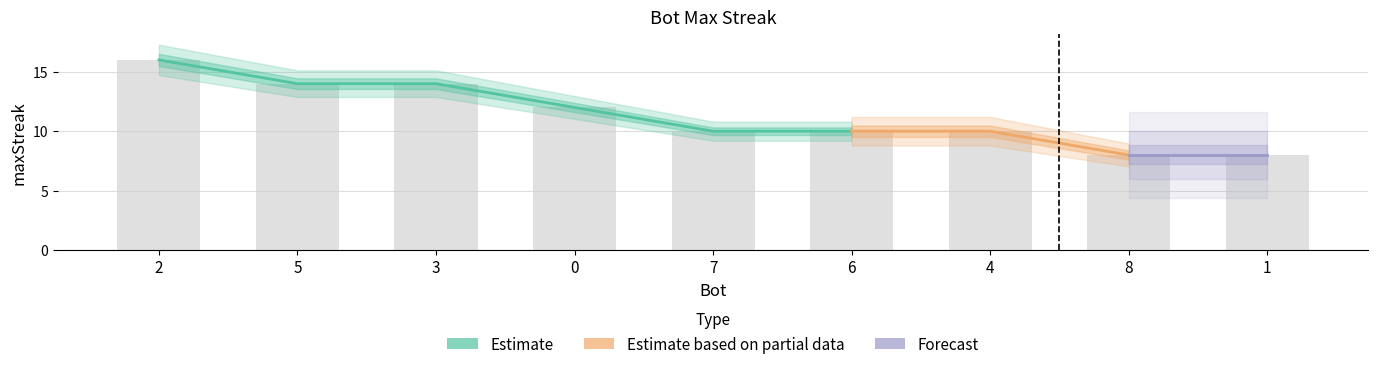

At which category does the chart reach its peak across all series?

2